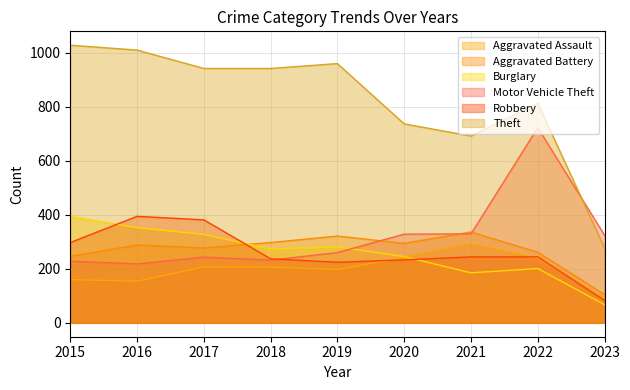

What is the approximate value of Theft at 2016, to the nearest 50?

1000